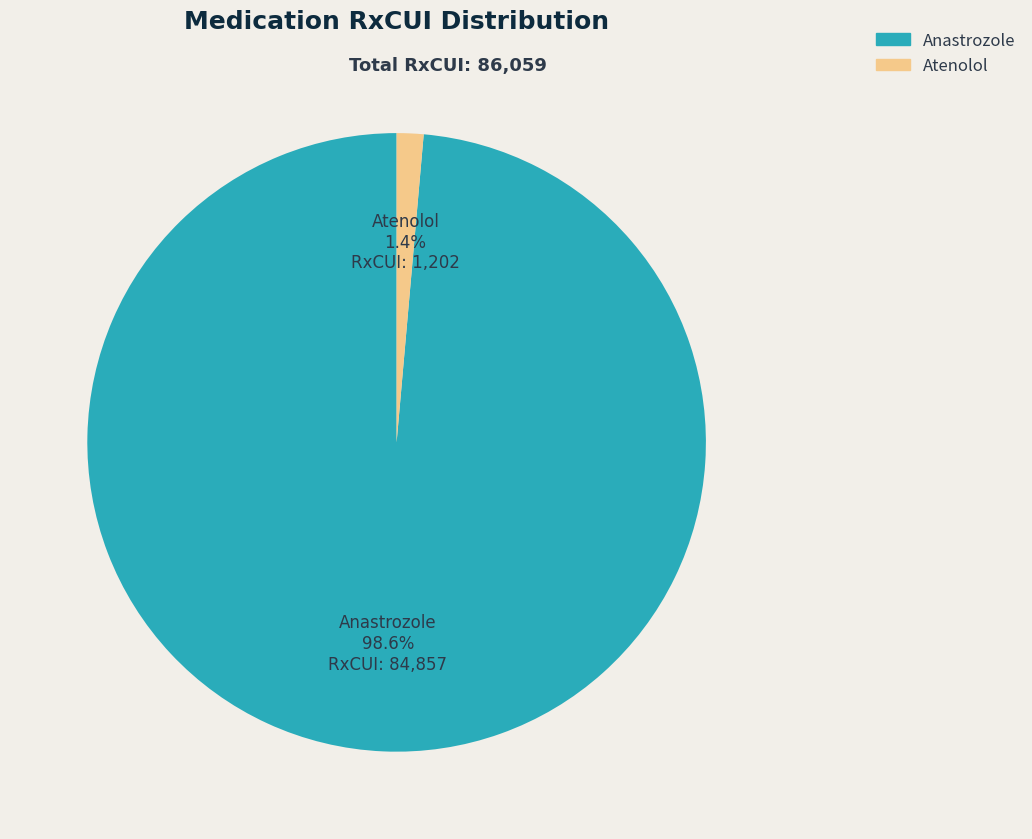

True or false: Anastrozole accounts for 89% of the total.

False